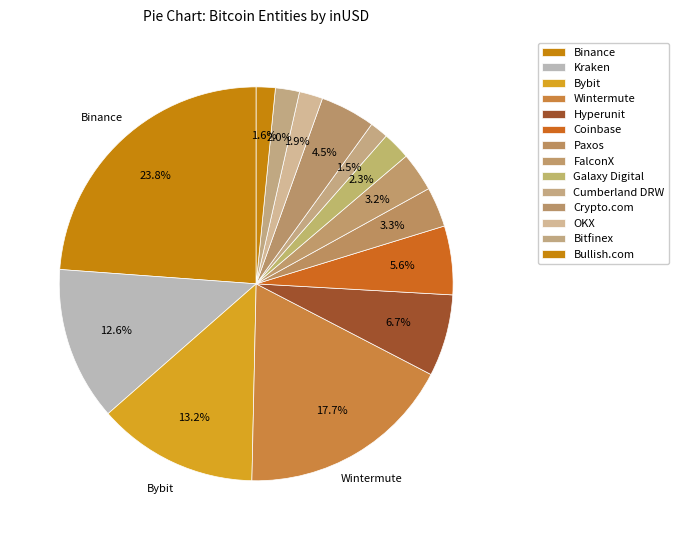

Count the number of slices in the pie.

14